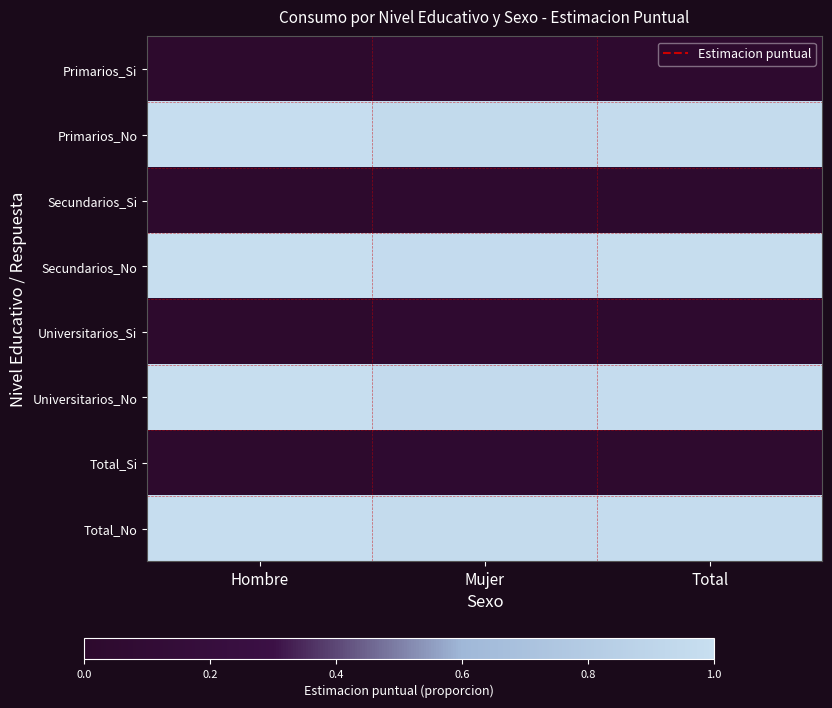

At which category does the chart reach its minimum across all series?

Hombre